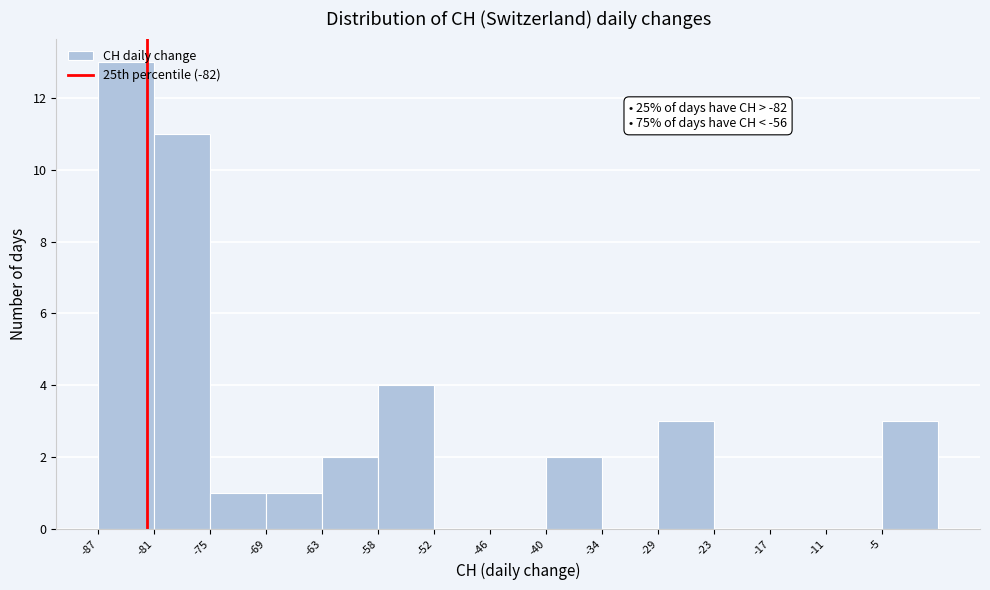

Which range on the x-axis has the tallest bar?

-87.0 to -81.2